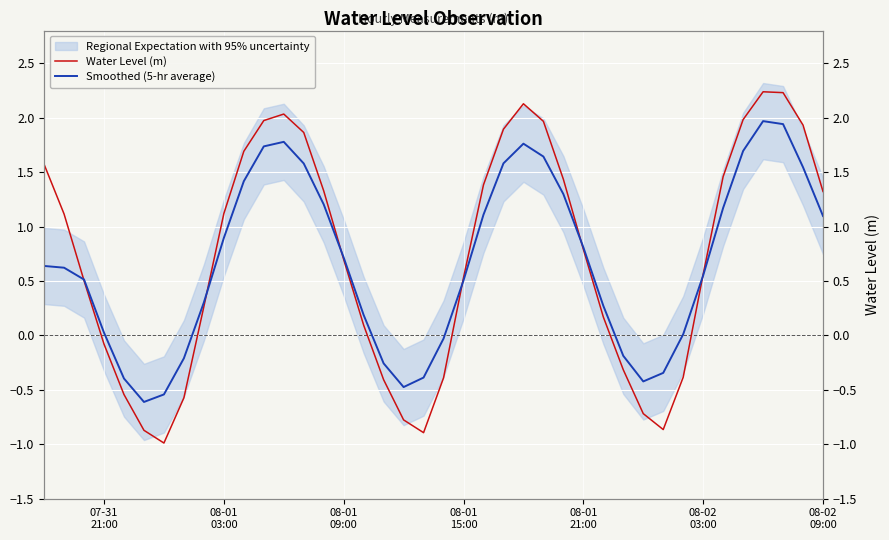

At which label does Smoothed (5-hr average) first exceed 0?

07-31
21:00